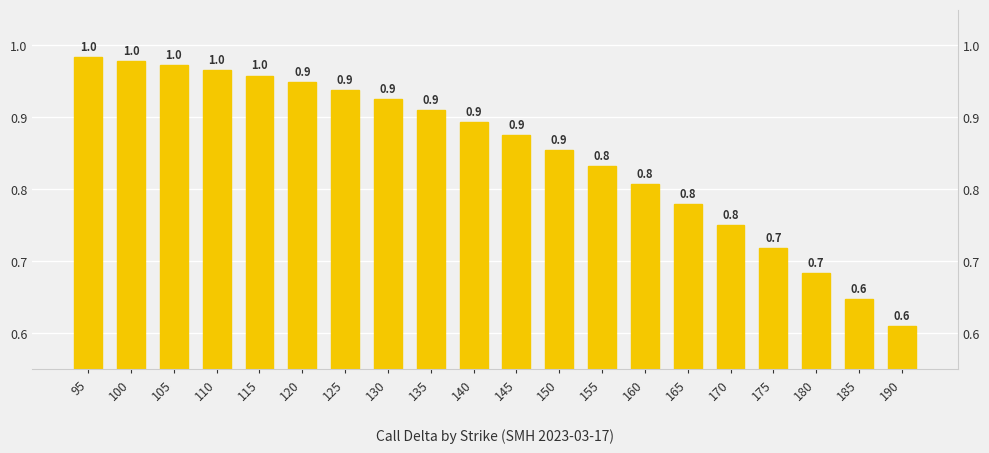

Does the chart contain stacked bars?

No